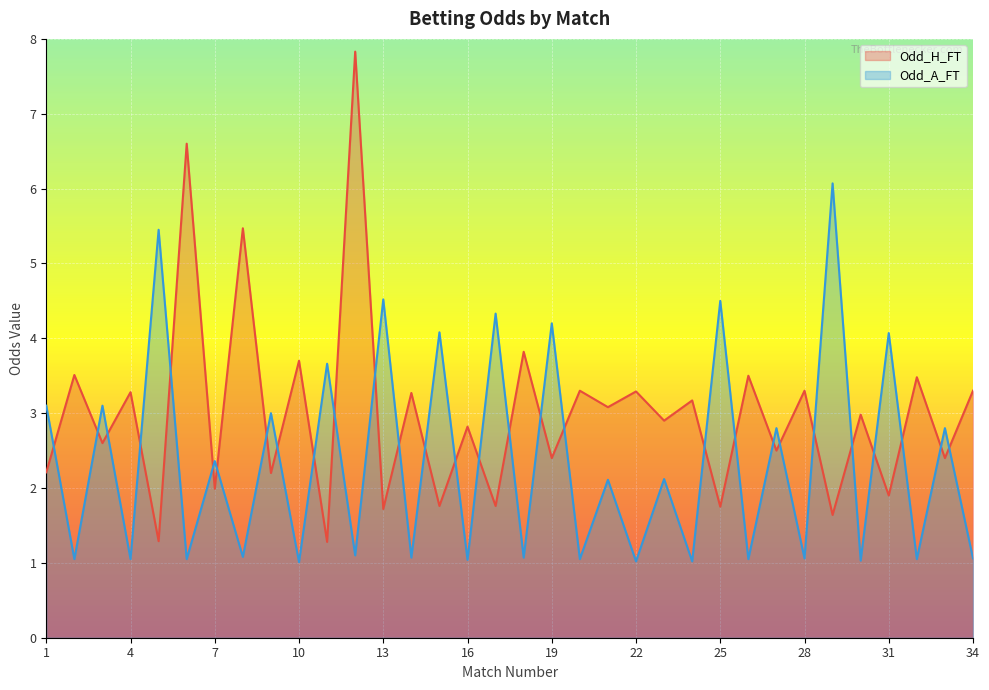

What is the average value of the Odd_A_FT series?

2.4